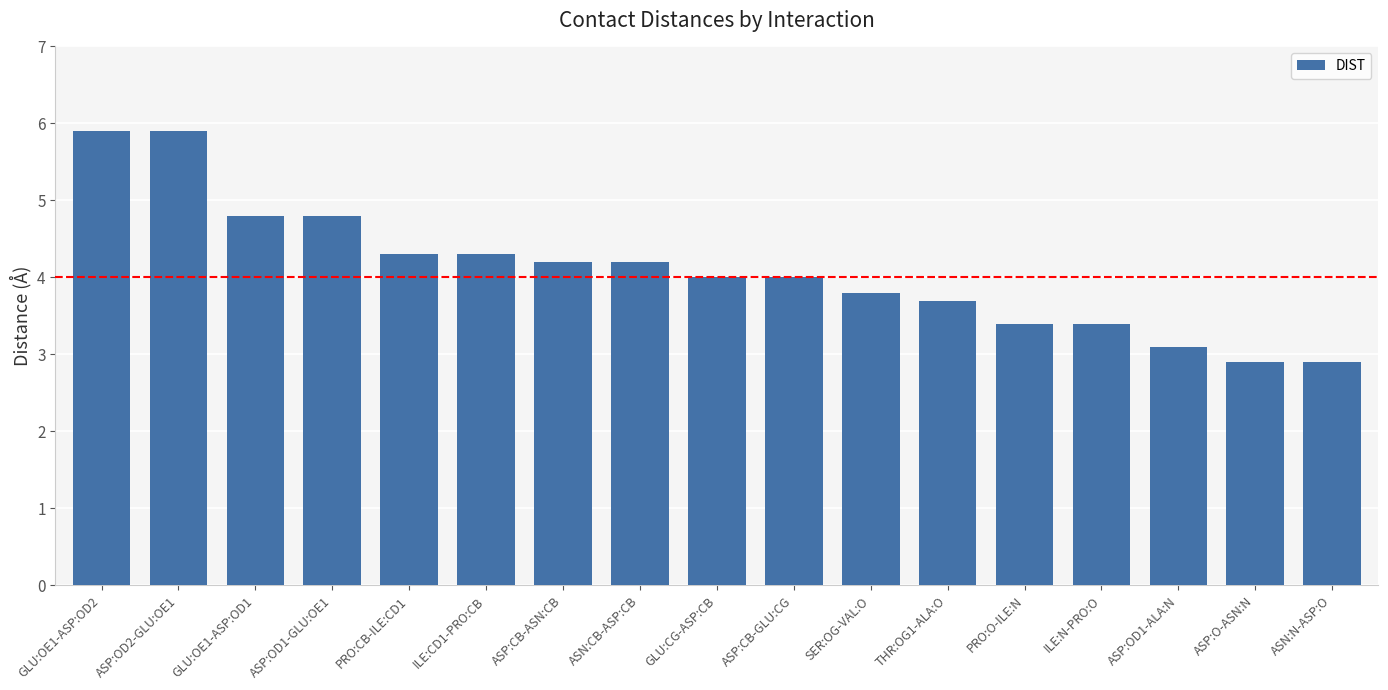

What is the difference between the values at ASP:OD2-GLU:OE1 and GLU:OE1-ASP:OD1?

1.1